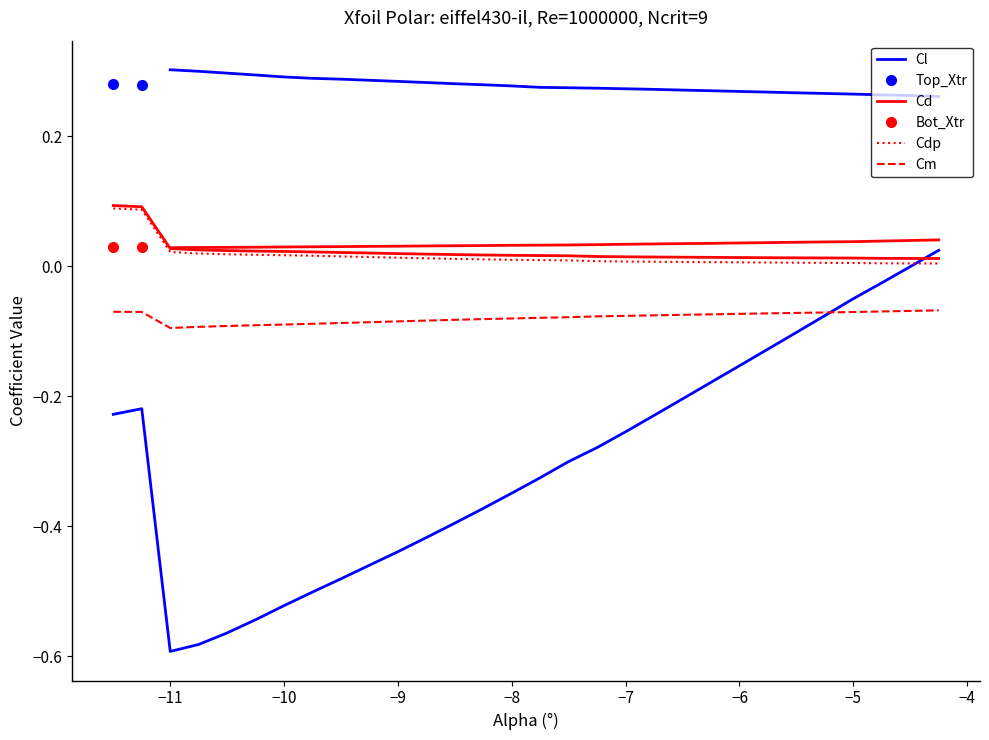

Does the chart display data point markers on the line(s)?

No